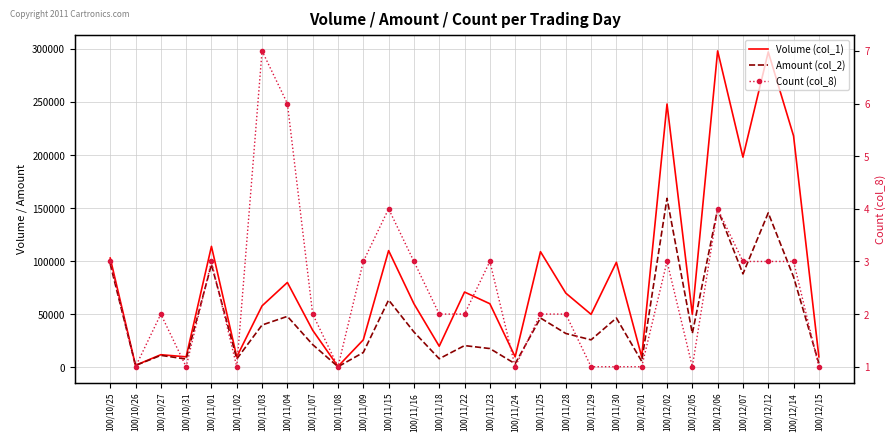

Which series has the largest total across all categories?

Volume (col_1)